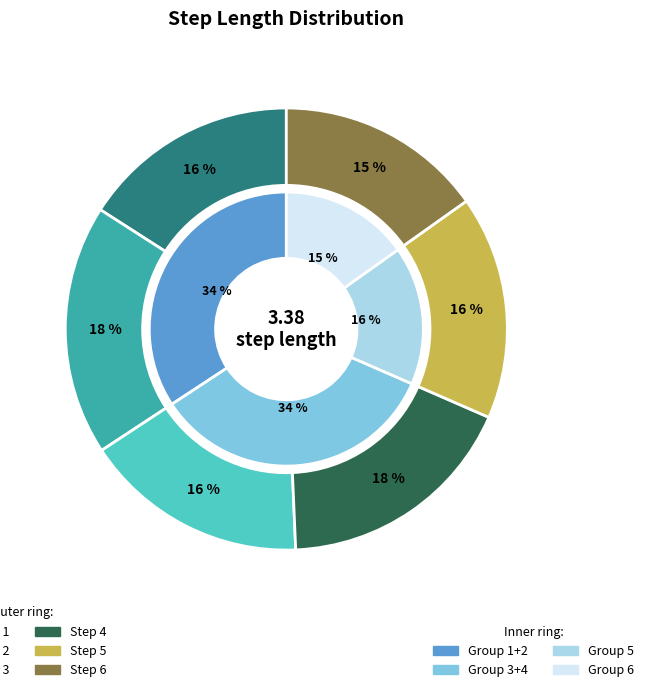

To the nearest percent, what is the difference between the 6 and 3 slice percentages?

1%